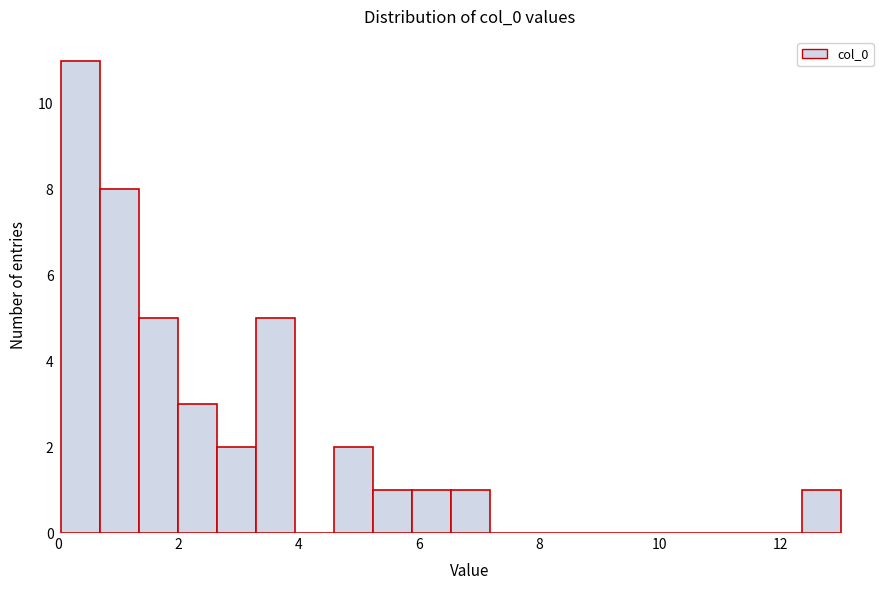

Around what value on the x-axis is the tallest bar? Give the approximate position of its centre, as read against the axis.

0.4